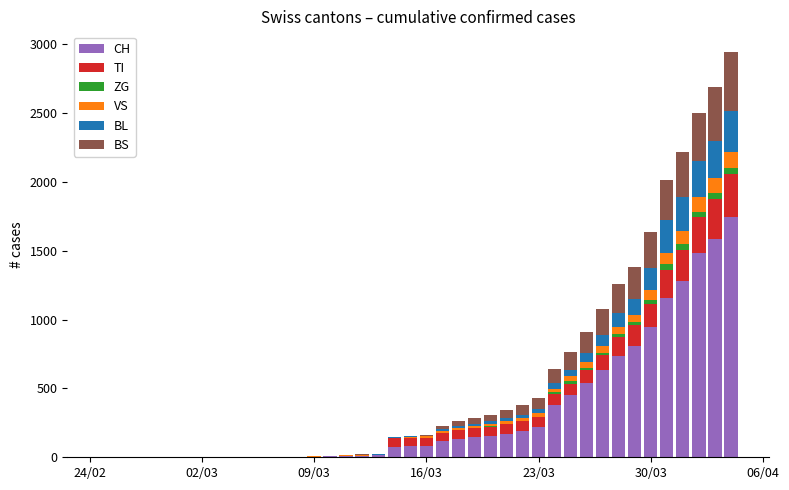

What is the highest value of the CH series?

1742